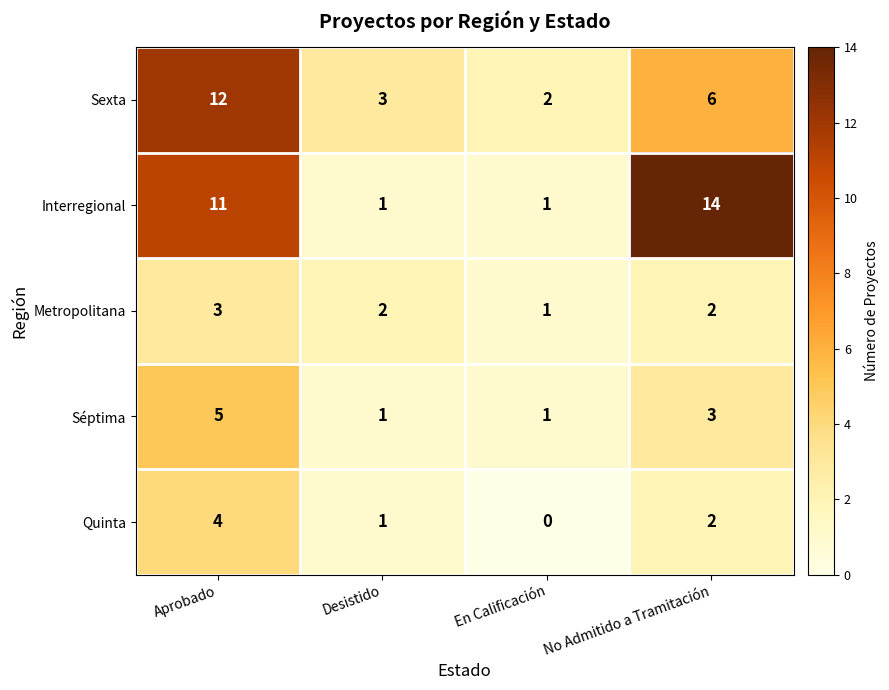

Read the Interregional value at Aprobado.

11